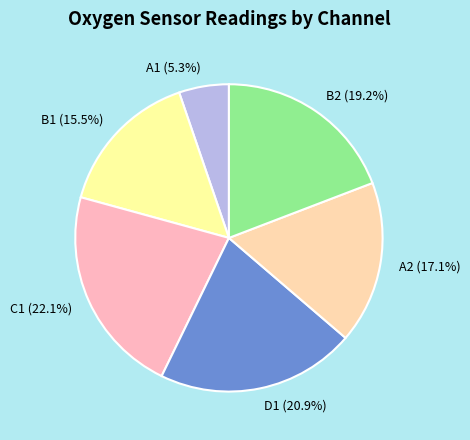

What percentage do B1 and A2 together represent?

32.6%